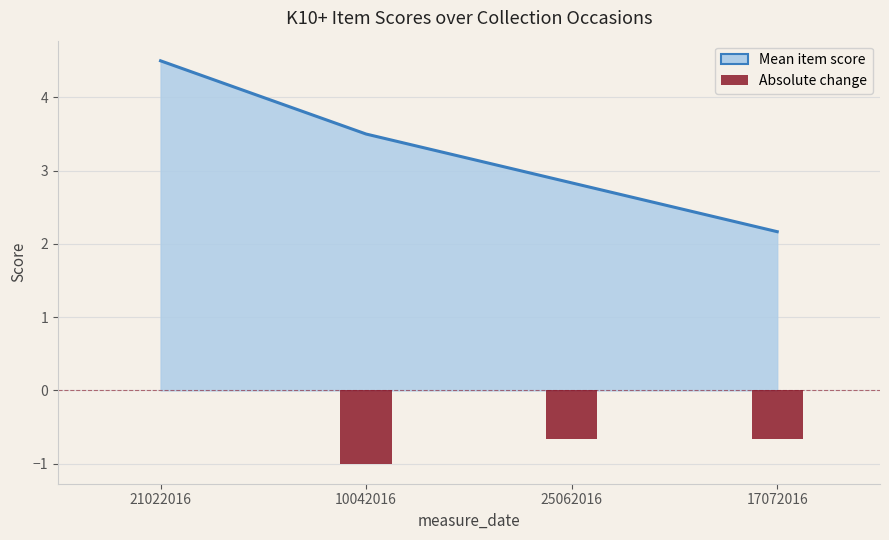

Reading left to right, transcribe all the data shown in this chart.

Mean item score: 21022016=4.5	10042016=3.5	25062016=2.8	17072016=2.2
Absolute change: 21022016=0.0	10042016=-1.0	25062016=-0.7	17072016=-0.7